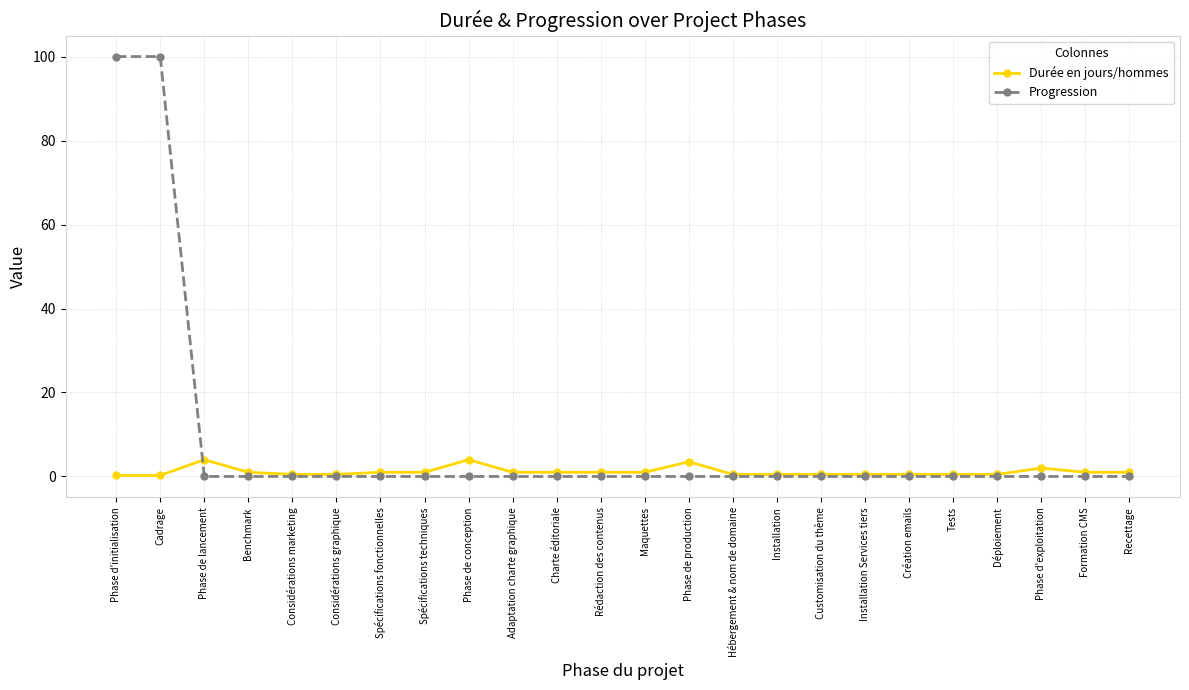

Rank the series at Cadrage from highest to lowest value.

Progression, Durée en jours/hommes